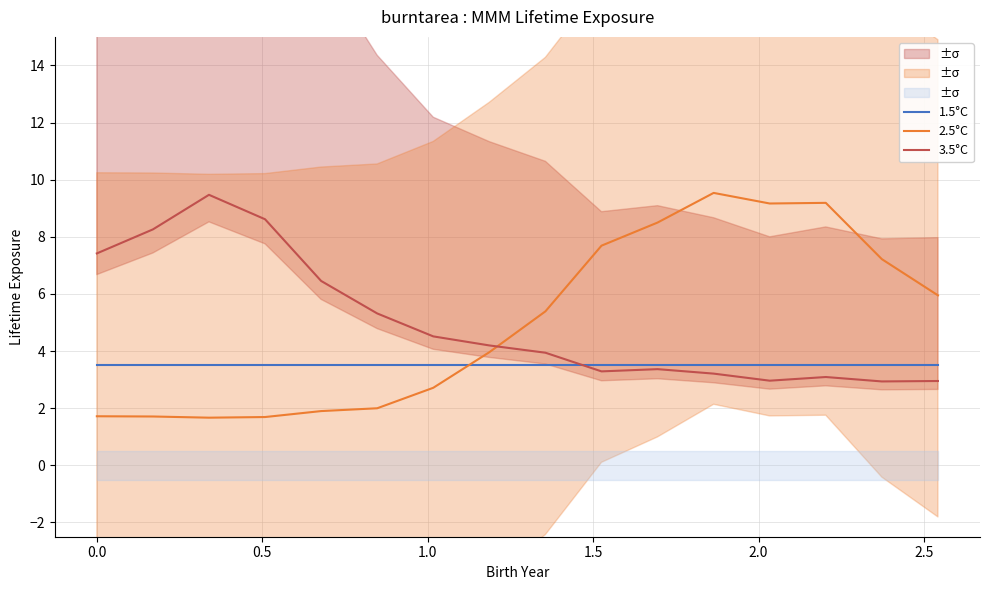

What is the minimum value for 2.5°C?

1.7